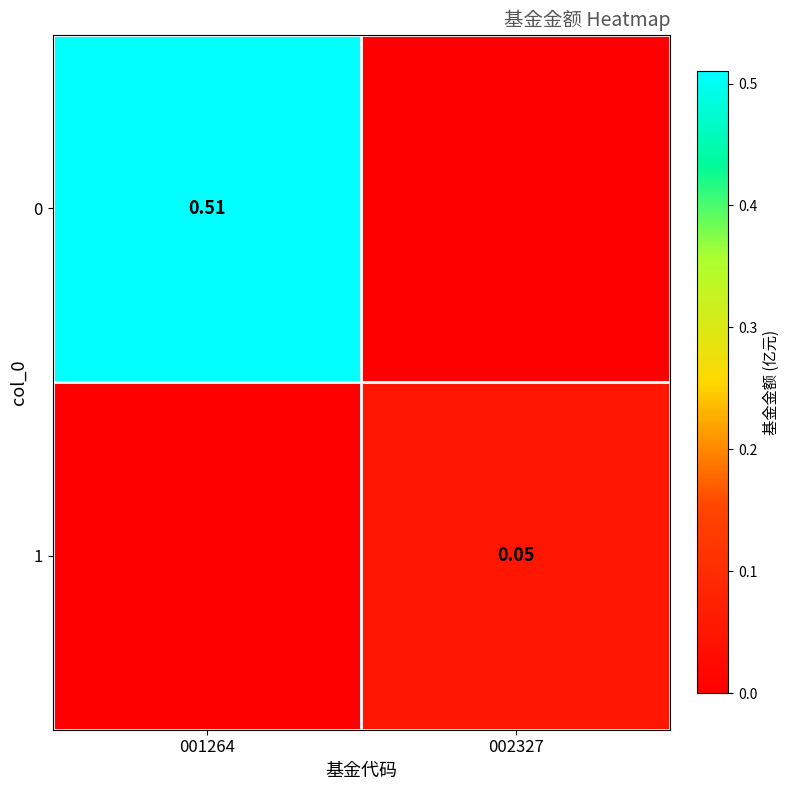

The 0 series shows 0.8 at 001264. True or false?

False